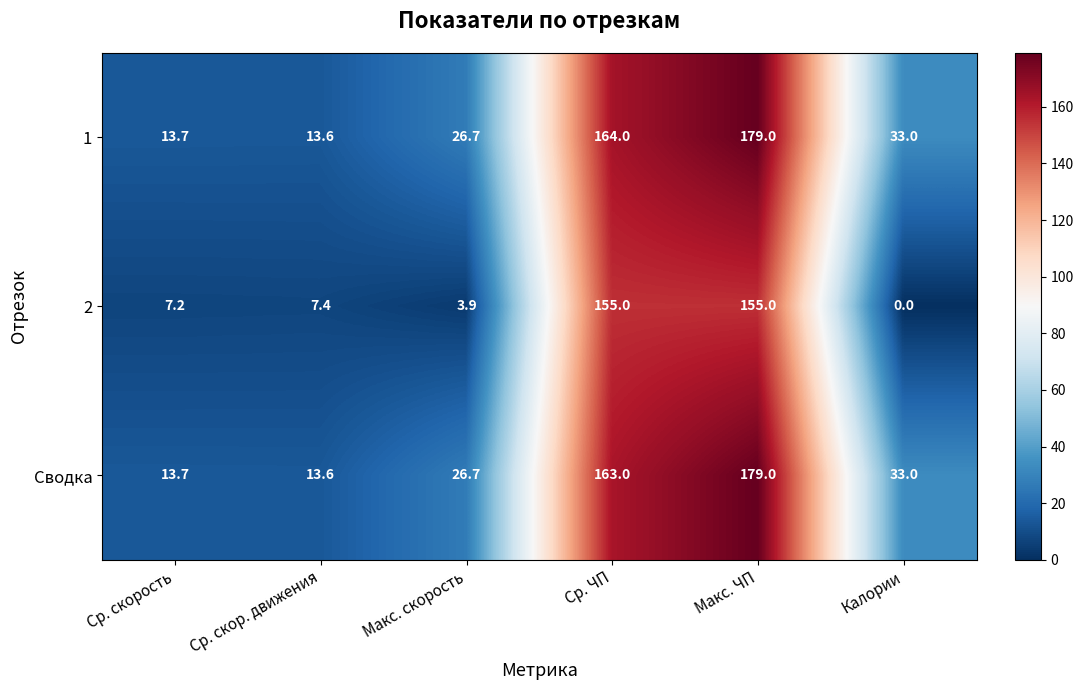

What is the difference between the highest and lowest values at Ср. скор. движения?

6.2